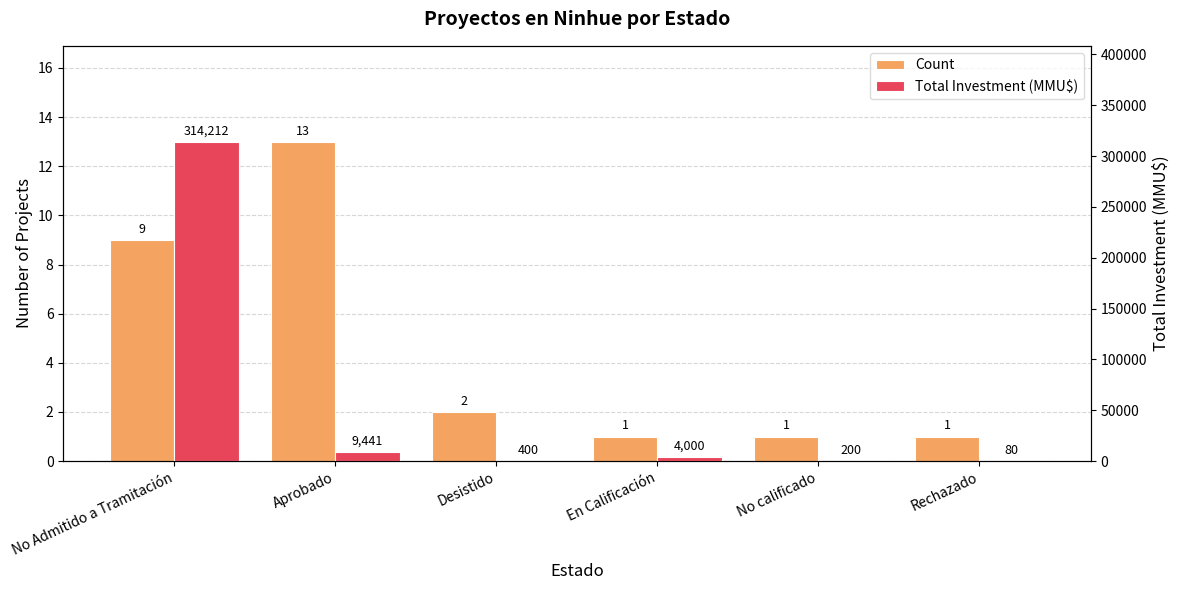

What is the label of the 1st bar from the left?

No Admitido a Tramitación